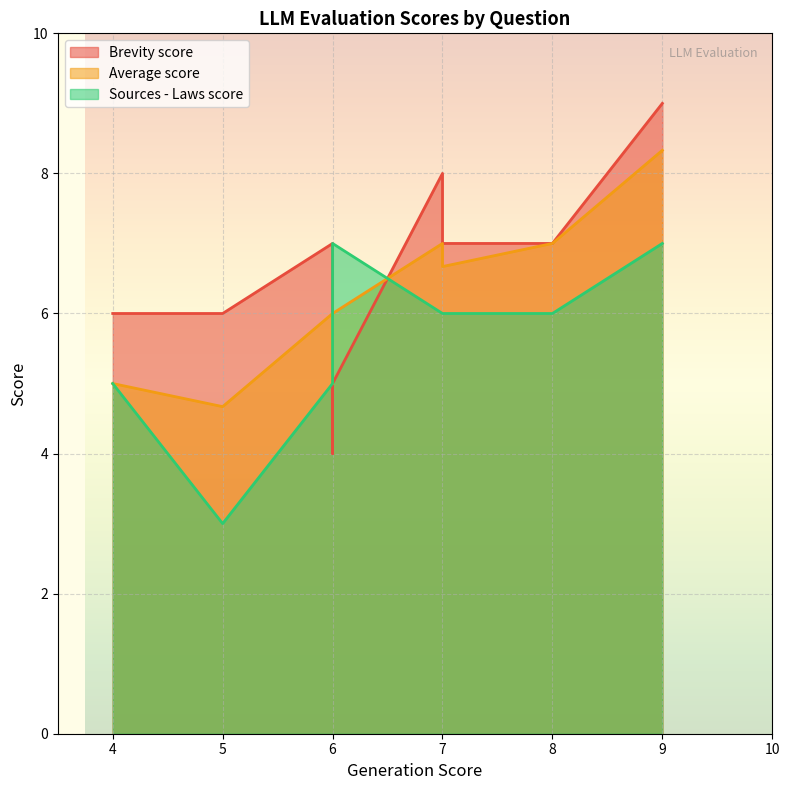

In Brevity score, how many points are lower than both neighbors (excluding endpoints)?

1